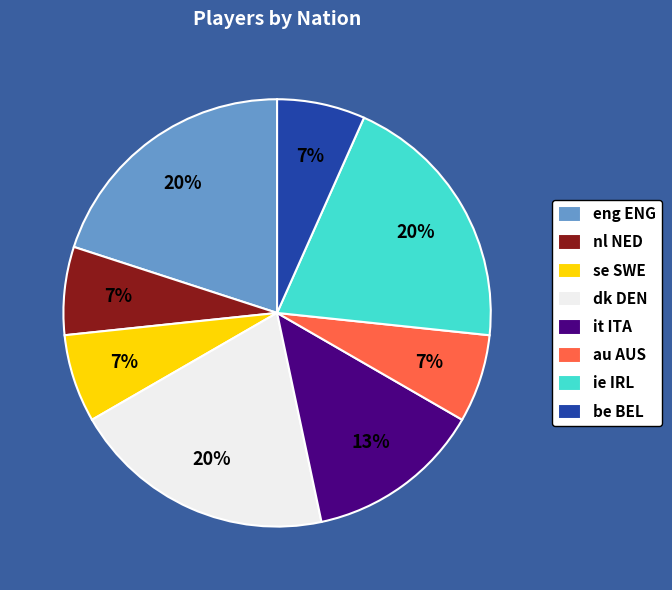

How many slices are in this pie chart?

8